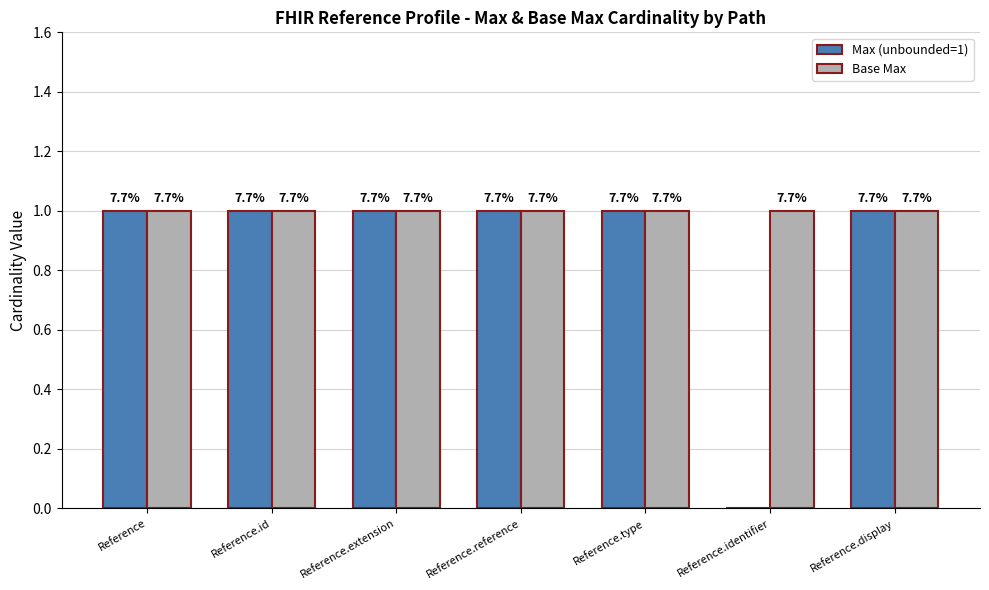

How many groups of bars are there?

7